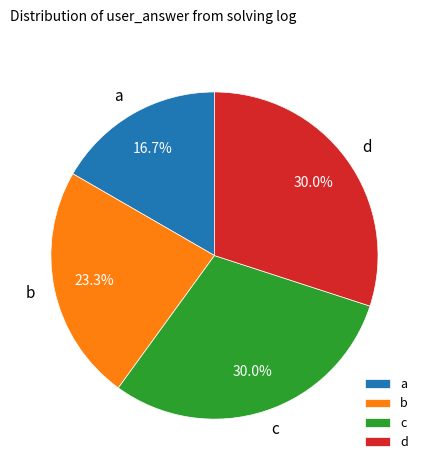

To the nearest percent, what portion does b represent?

23%